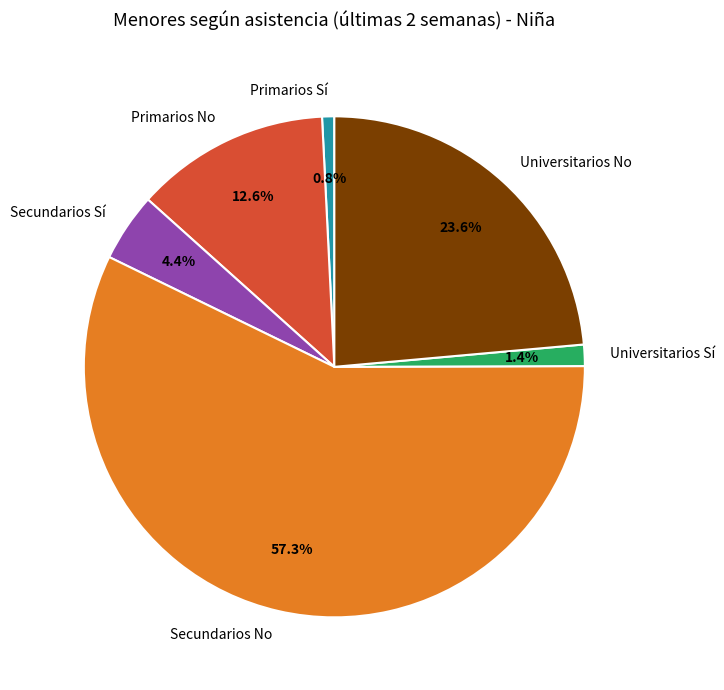

How many segments does this pie chart have?

6